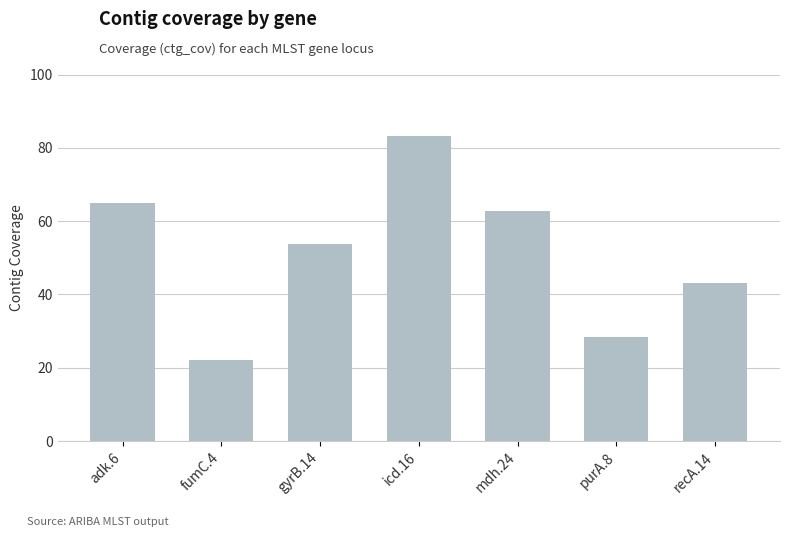

Does the chart contain any negative values?

No